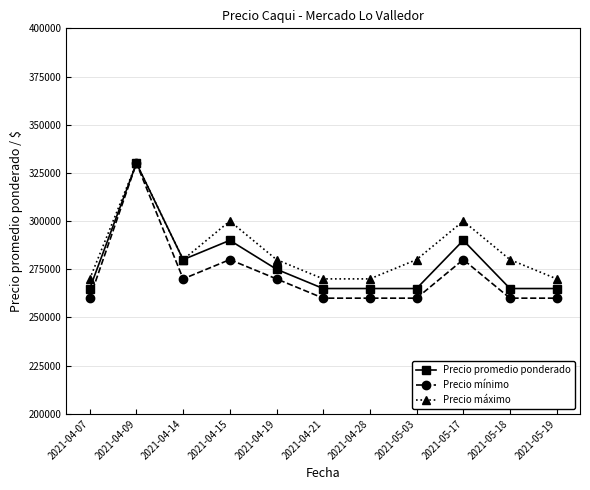

How many lines are shown in the chart?

3